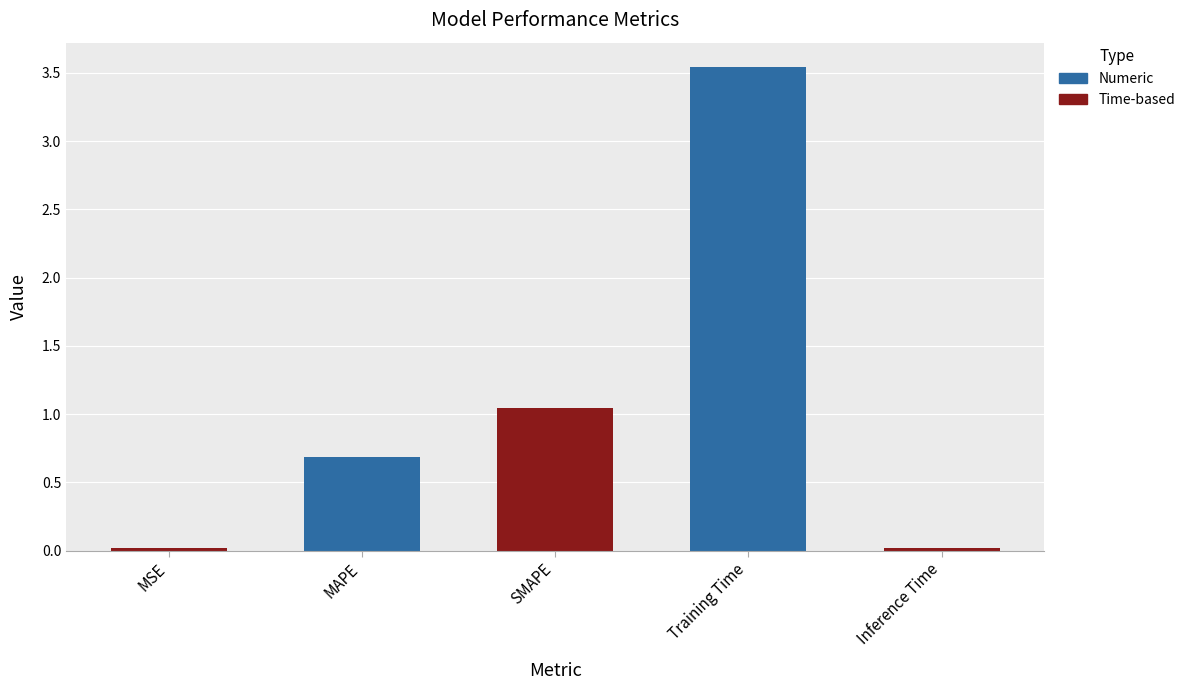

Which label corresponds to the largest value in the chart?

Training Time